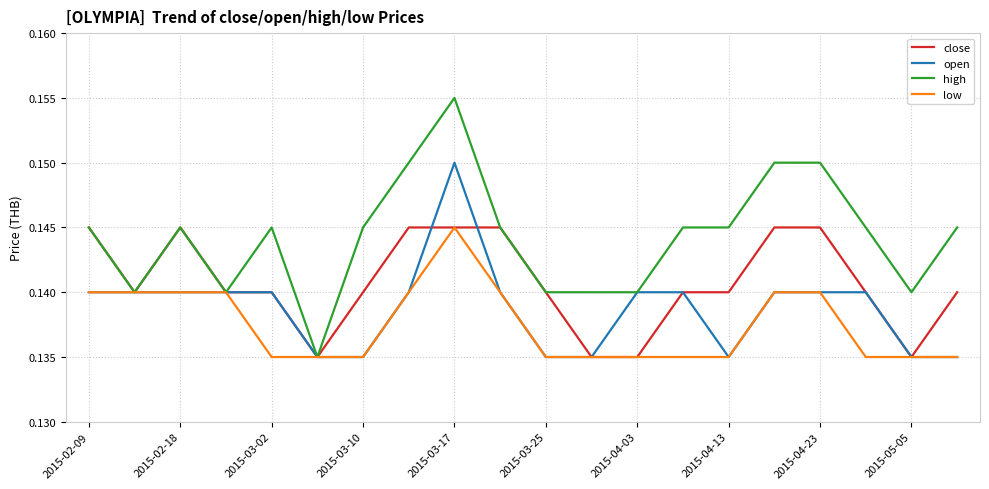

Which series has the largest total across all categories?

high